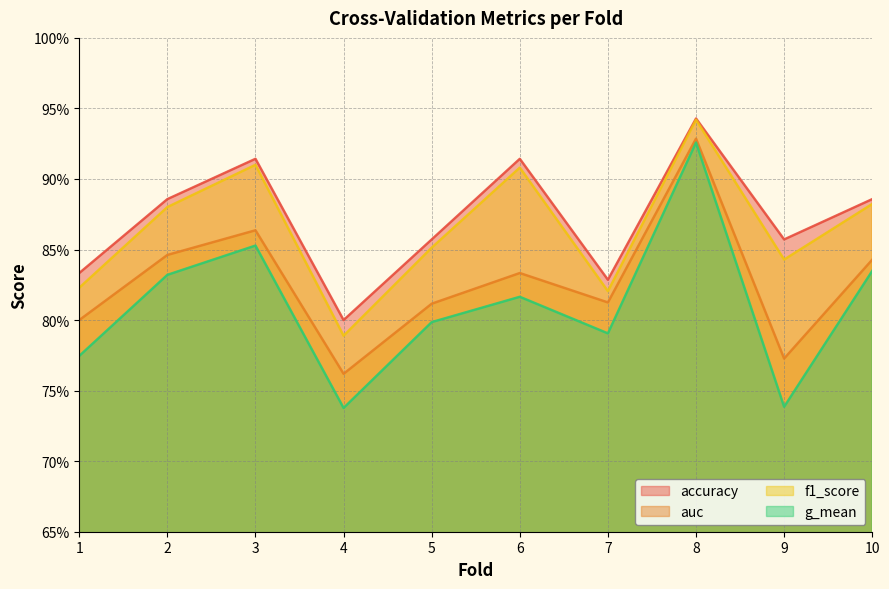

Reading left to right, list all the values displayed in this chart.

accuracy: 0.8	0.9	0.9	0.8	0.9	0.9	0.8	0.9	0.9	0.9
auc: 0.8	0.8	0.9	0.8	0.8	0.8	0.8	0.9	0.8	0.8
f1_score: 0.8	0.9	0.9	0.8	0.9	0.9	0.8	0.9	0.8	0.9
g_mean: 0.8	0.8	0.9	0.7	0.8	0.8	0.8	0.9	0.7	0.8